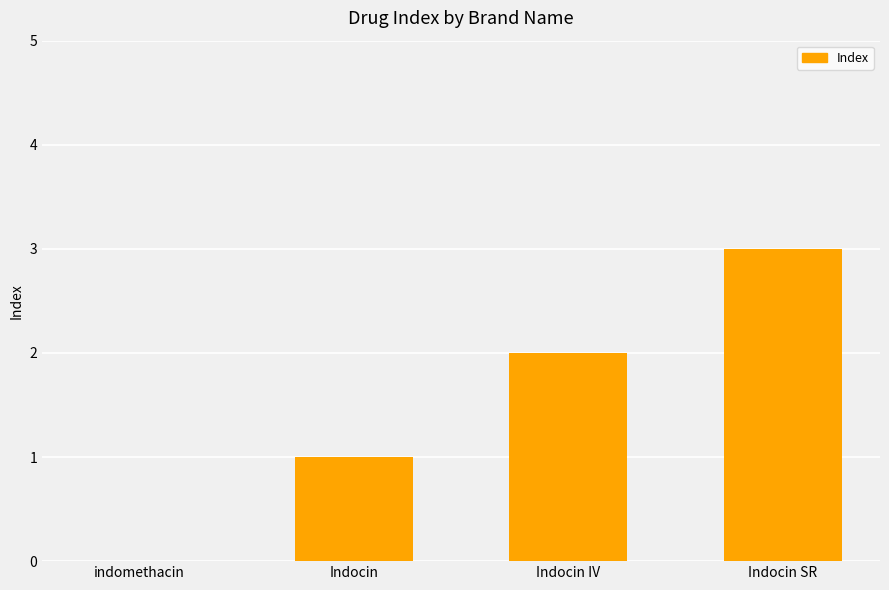

How many values are between 1 and 3?

3